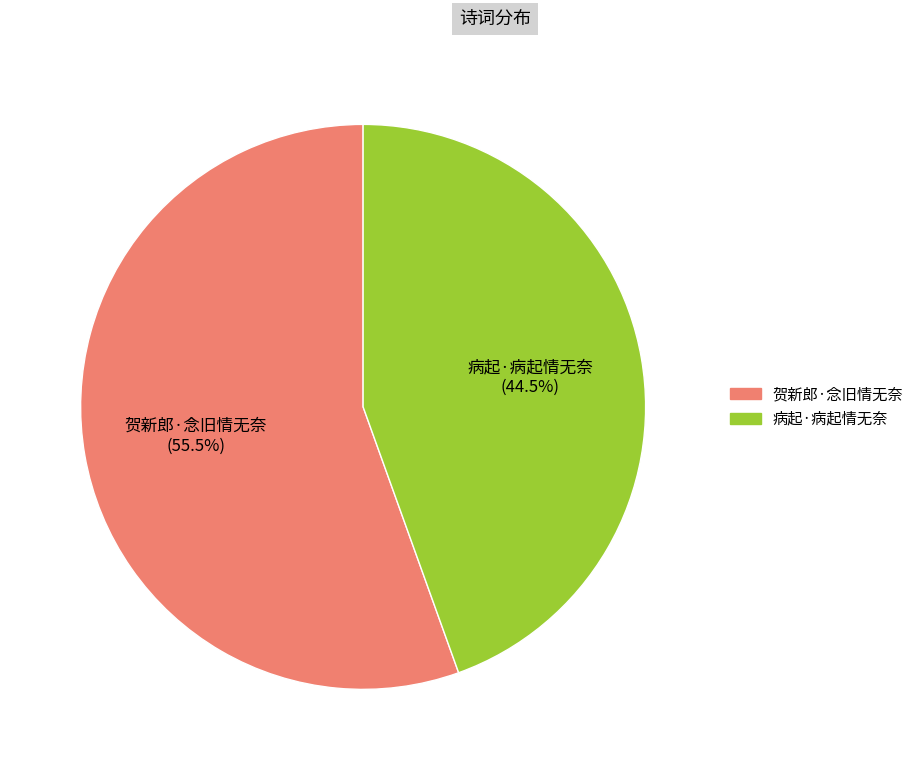

Do 贺新郎·念旧情无奈 and 病起·病起情无奈 together represent more than half of the pie?

Yes